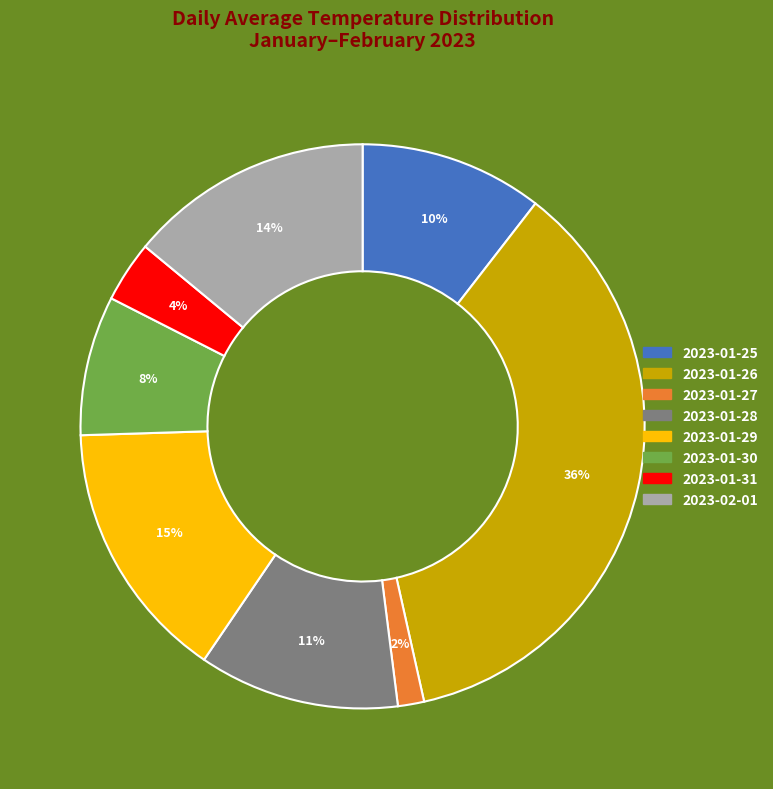

True or false: 2023-01-27 accounts for 13% of the total.

False